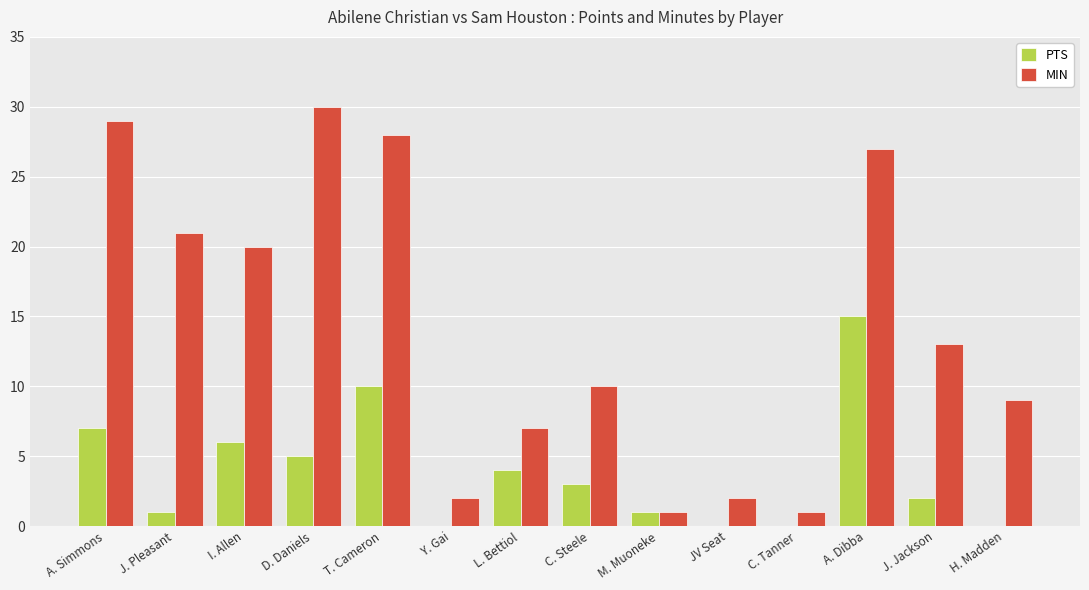

Reading left to right, transcribe all the data shown in this chart.

PTS: 7	1	6	5	10	0	4	3	1	0	0	15	2	0
MIN: 29	21	20	30	28	2	7	10	1	2	1	27	13	9